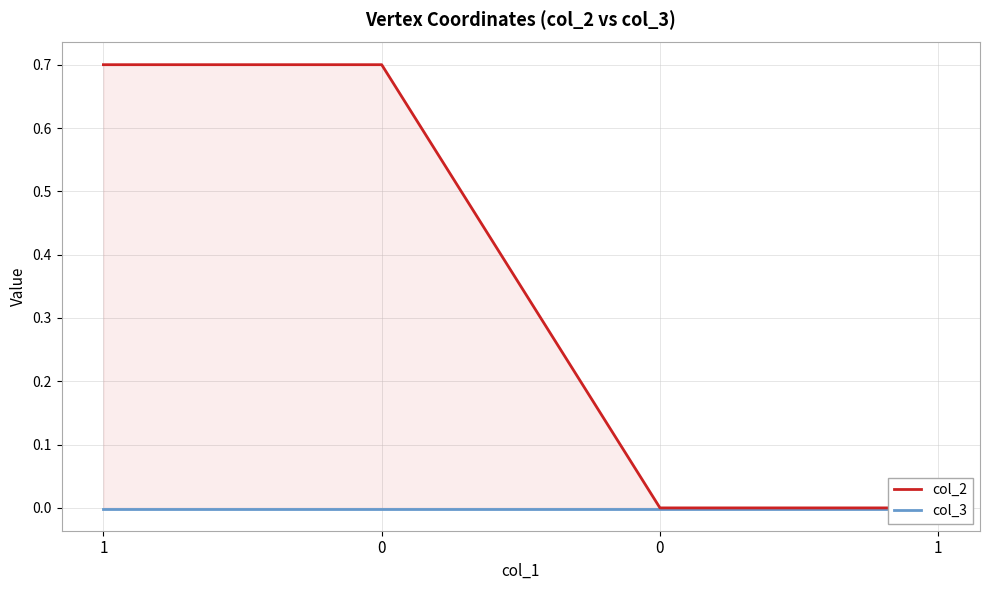

Does the chart display data point markers on the line(s)?

No